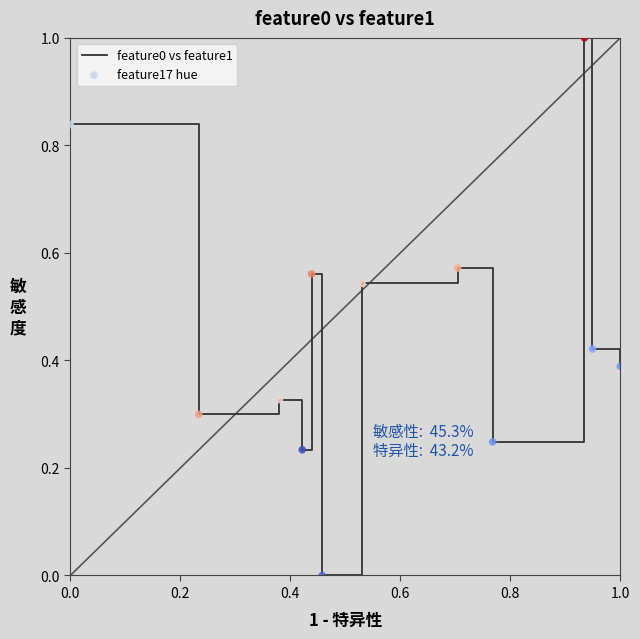

What is the difference between the maximum and minimum values?

1.0